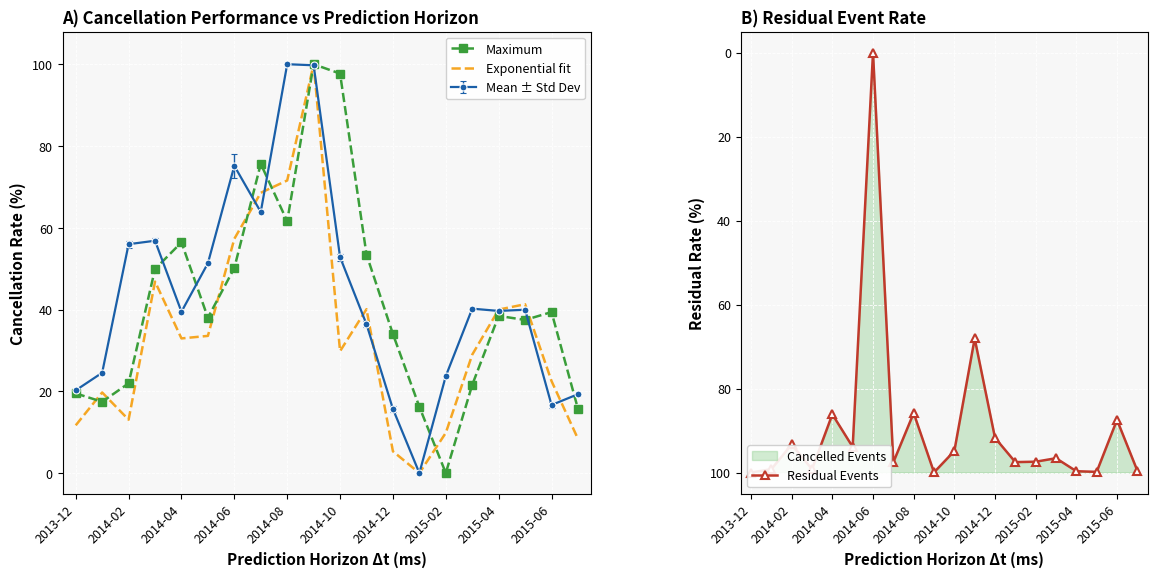

Is the value of Maximum at 2014-10 greater than the value of Mean ± Std Dev at 2014-02?

Yes